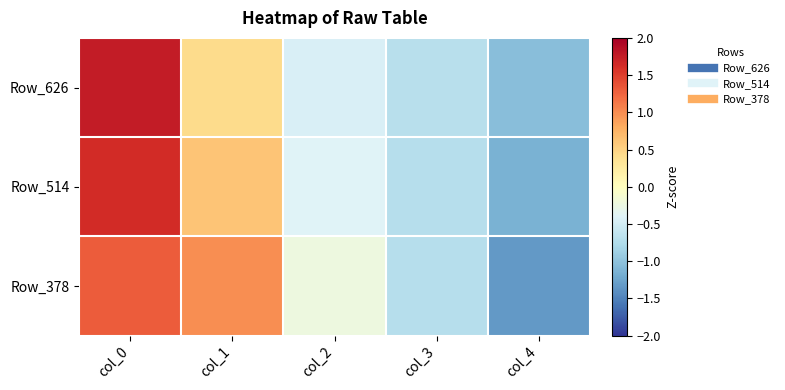

At how many categories does at least one series exceed 1?

1